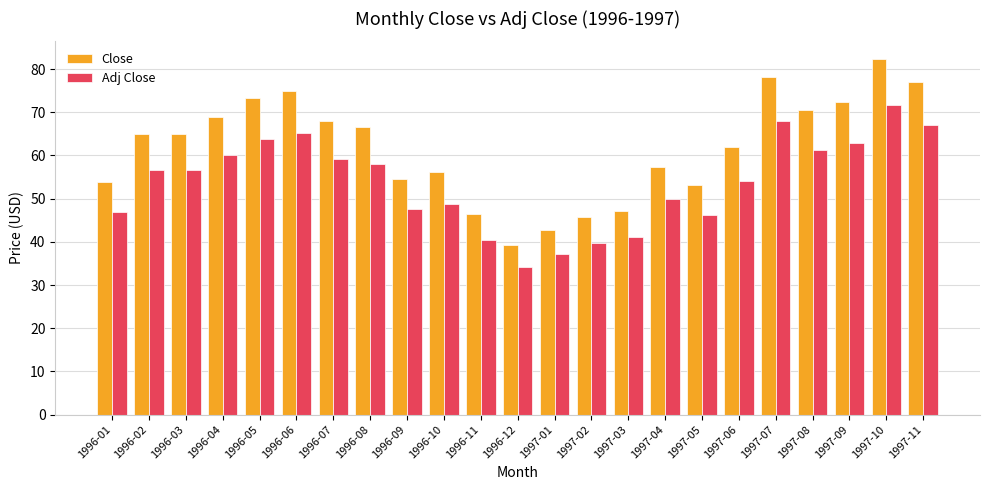

Is it true that Close equals 69.0 at 1996-04?

True